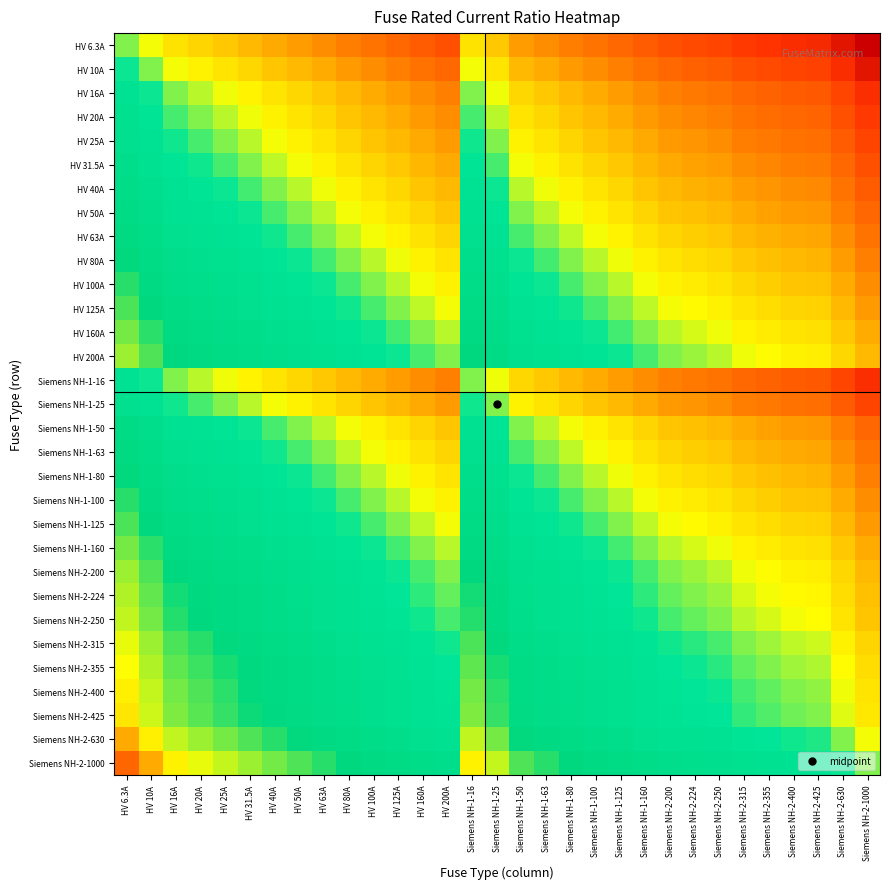

At which category is the sum across all series the highest?

HV 6.3A